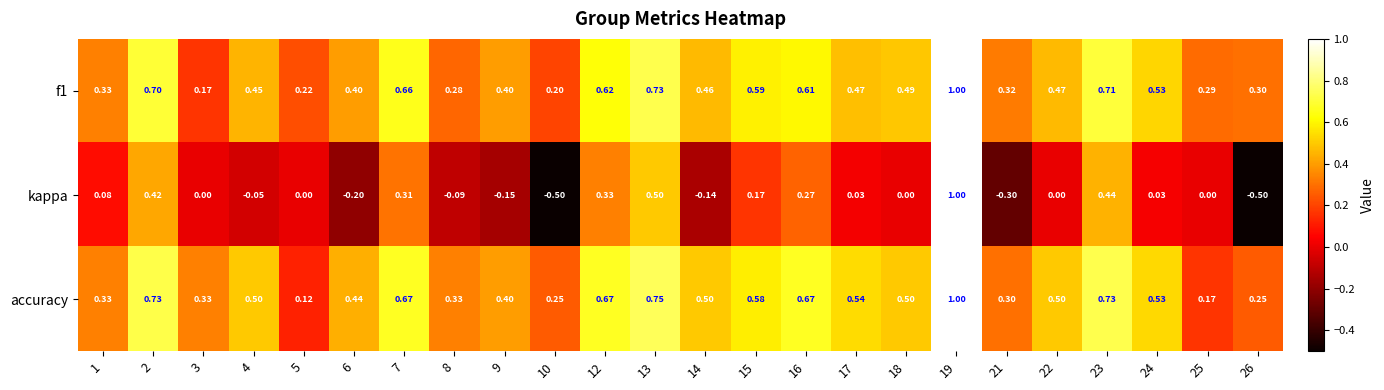

Which series has the largest range (max minus min)?

kappa